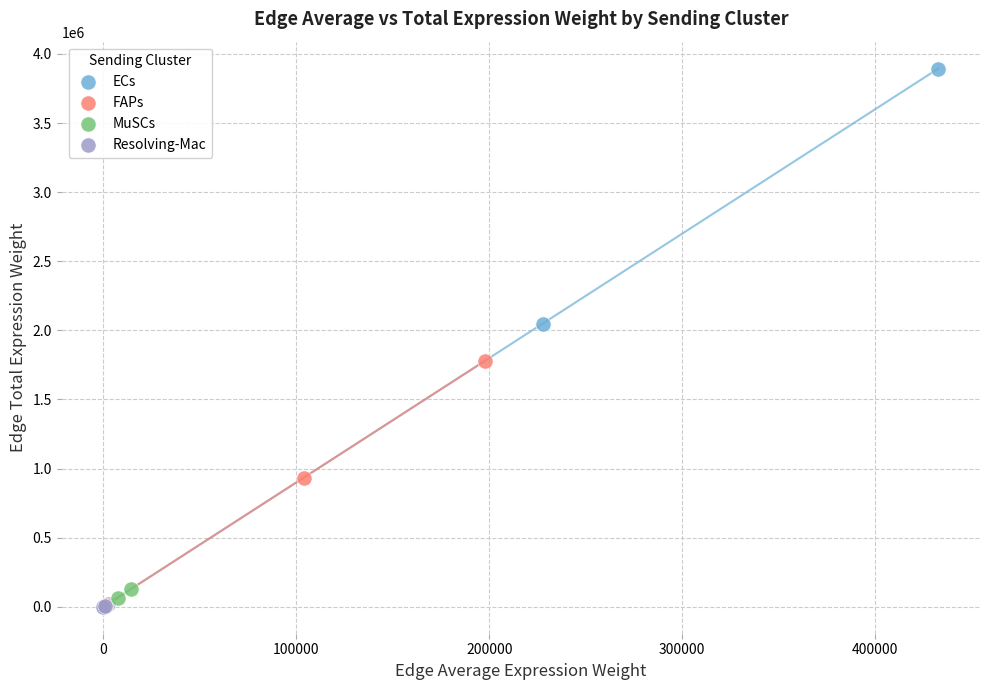

Which series reaches the maximum Y coordinate?

ECs